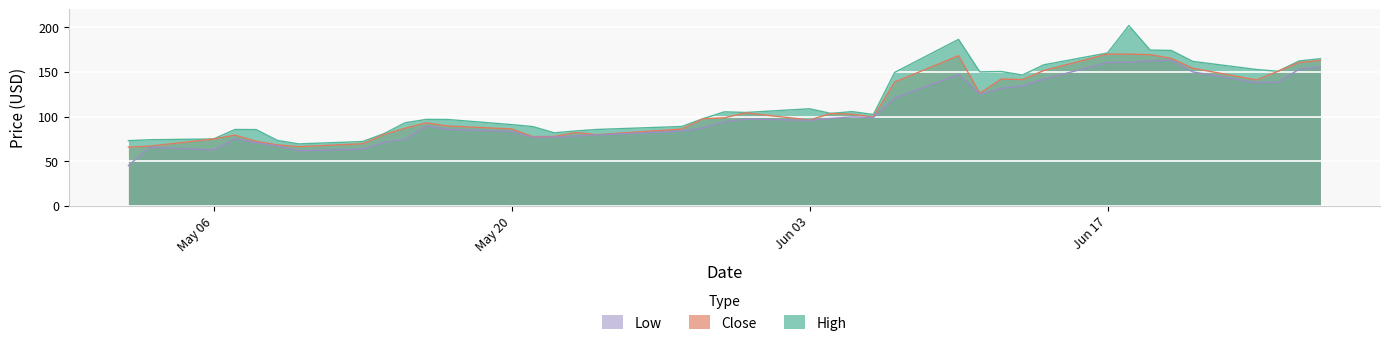

At which category is the sum across all series the highest?

2019-06-18